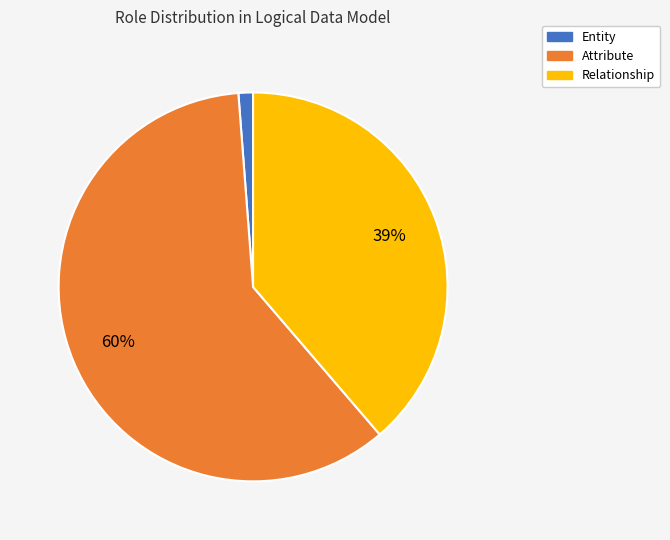

Which slice is the smallest?

Entity